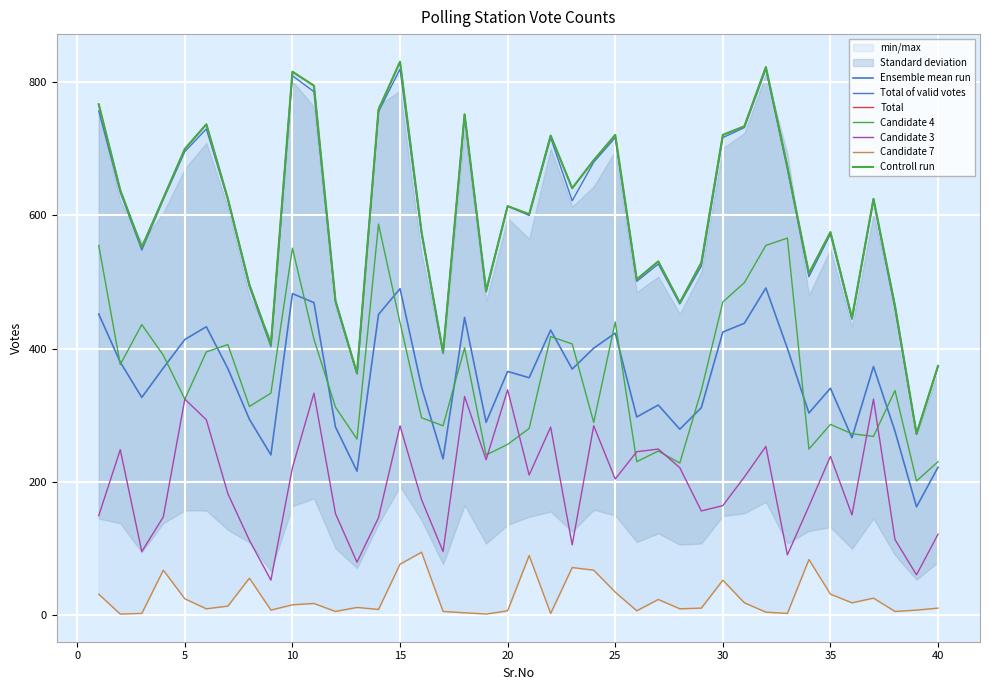

What is the approximate value of Candidate 3 at 21?

210